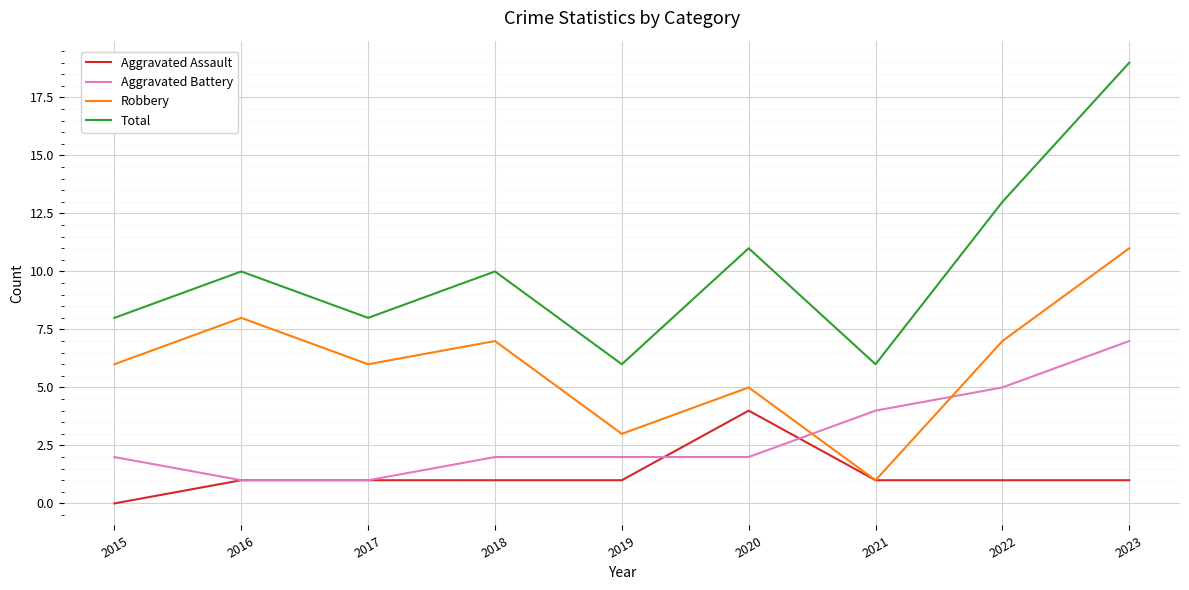

Which category has the highest value across all series?

2023